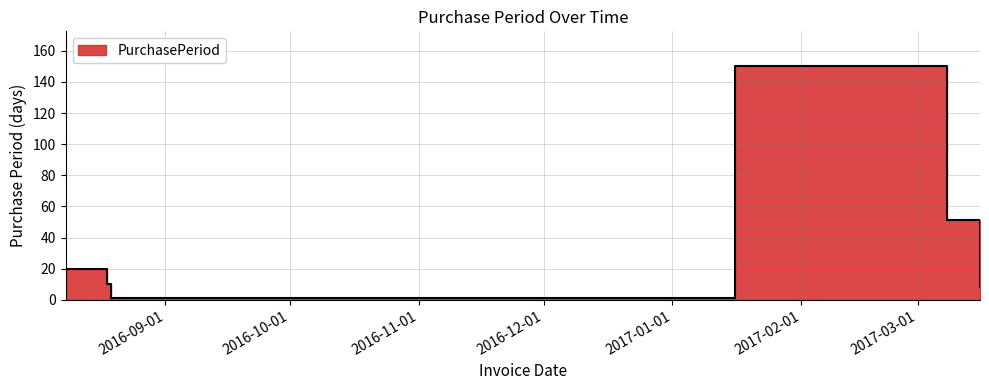

List the labels in order of value, largest first.

2017-01-16, 2017-03-08, 2016-08-08, 2016-08-18, 2017-03-16, 2016-08-19